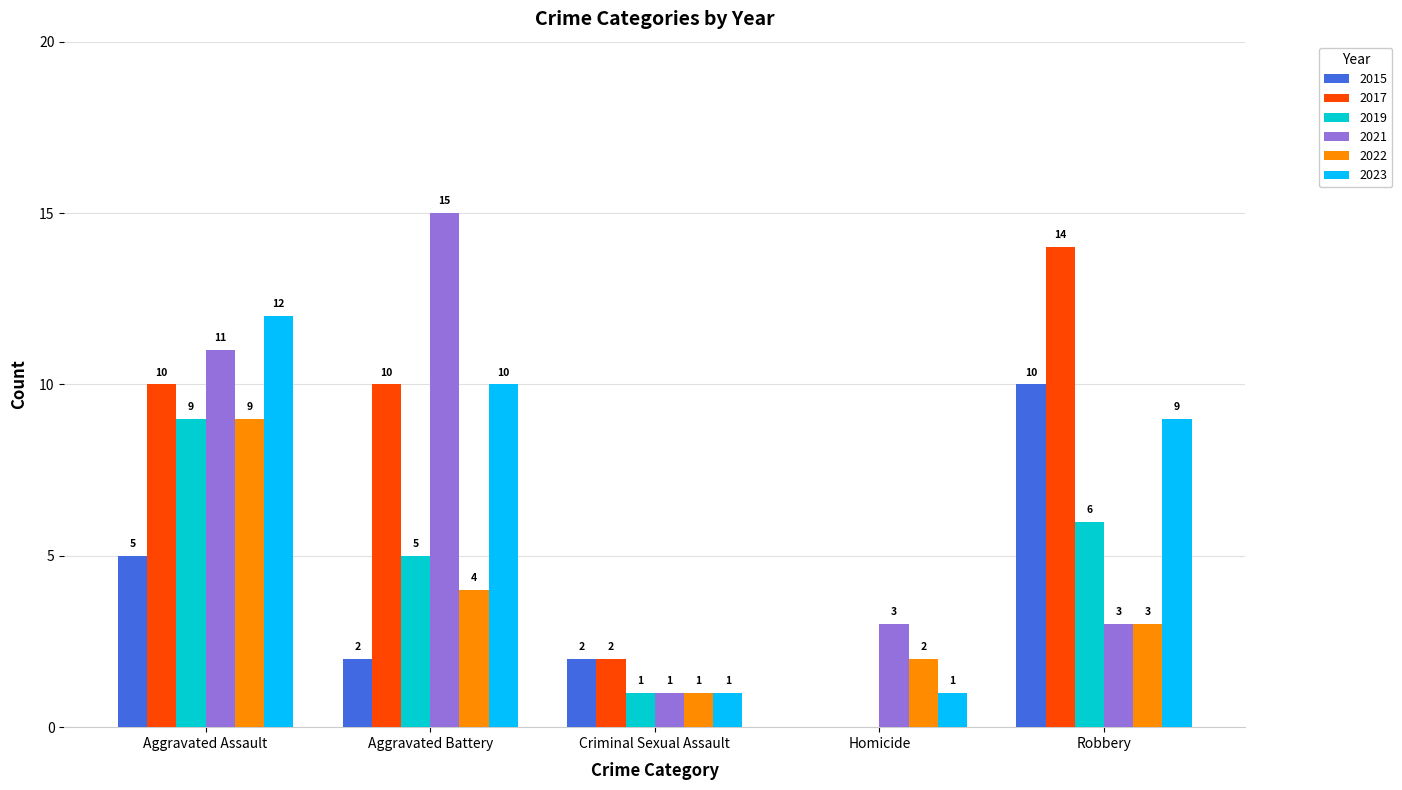

What is the maximum value for 2023?

12